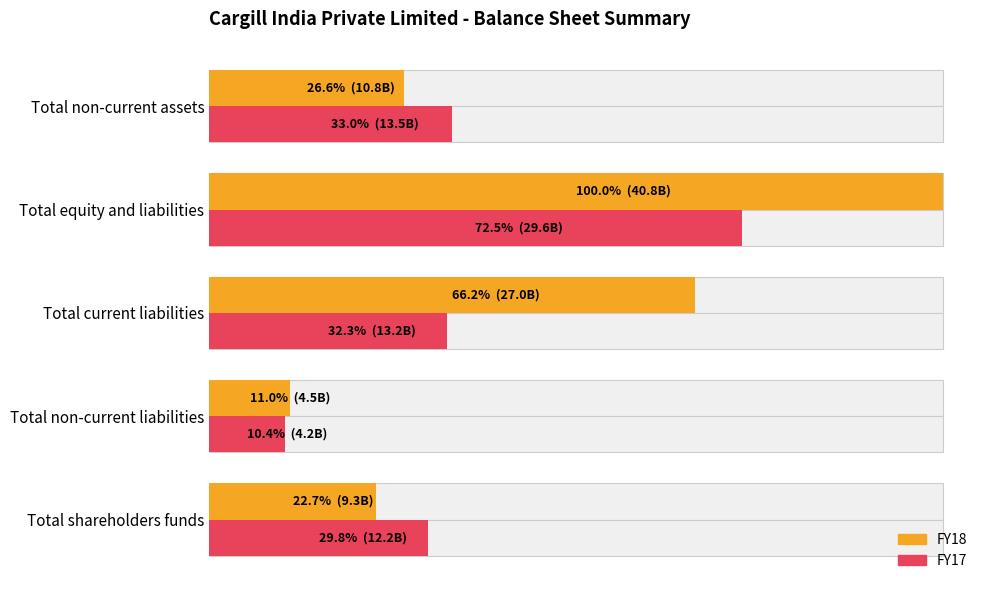

The value of FY18 at Total shareholders funds is 9270480000. True or false?

True